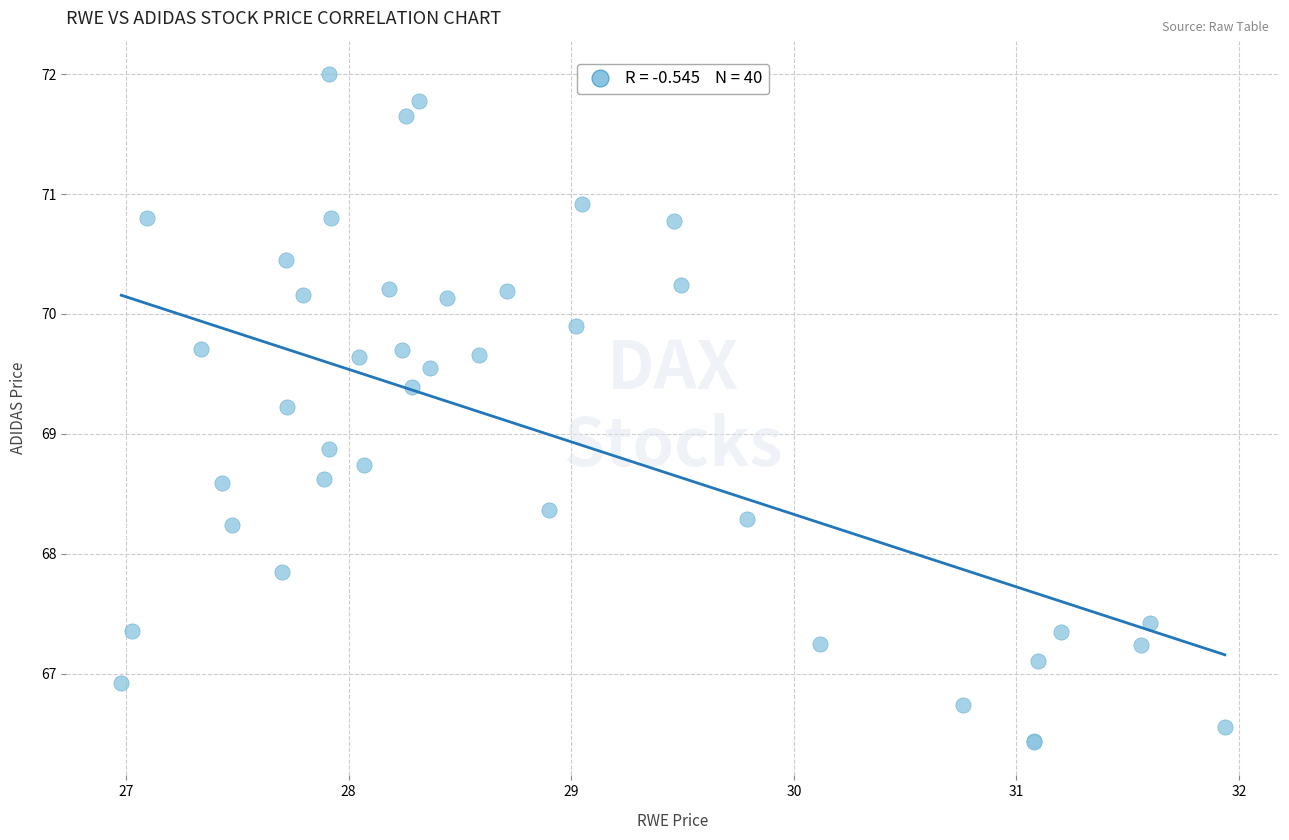

What Y value in the scatter plot is closest to 69?

68.9